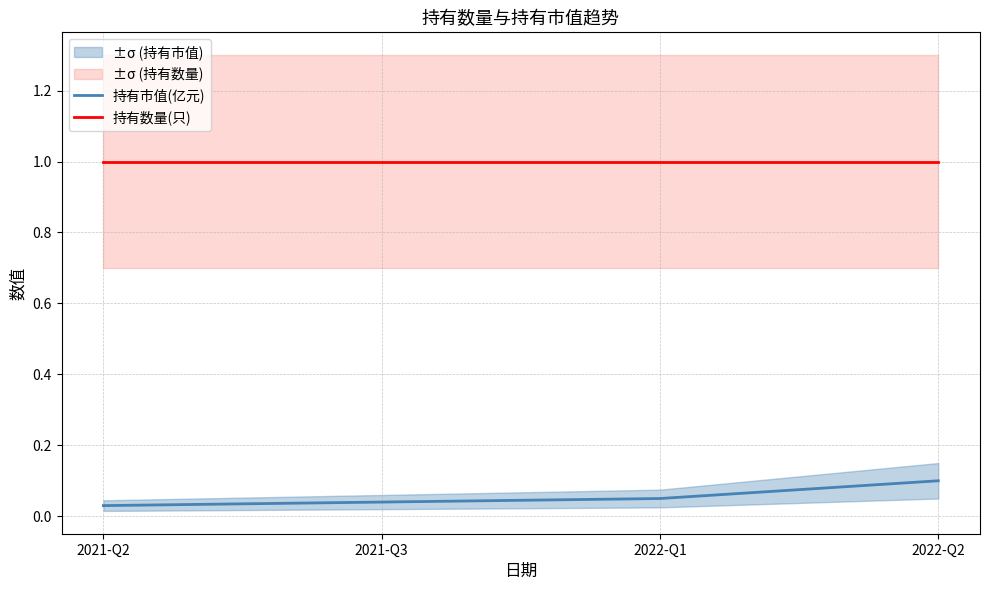

Rank the series at 2022-Q1 from highest to lowest value.

持有数量(只), 持有市值(亿元)